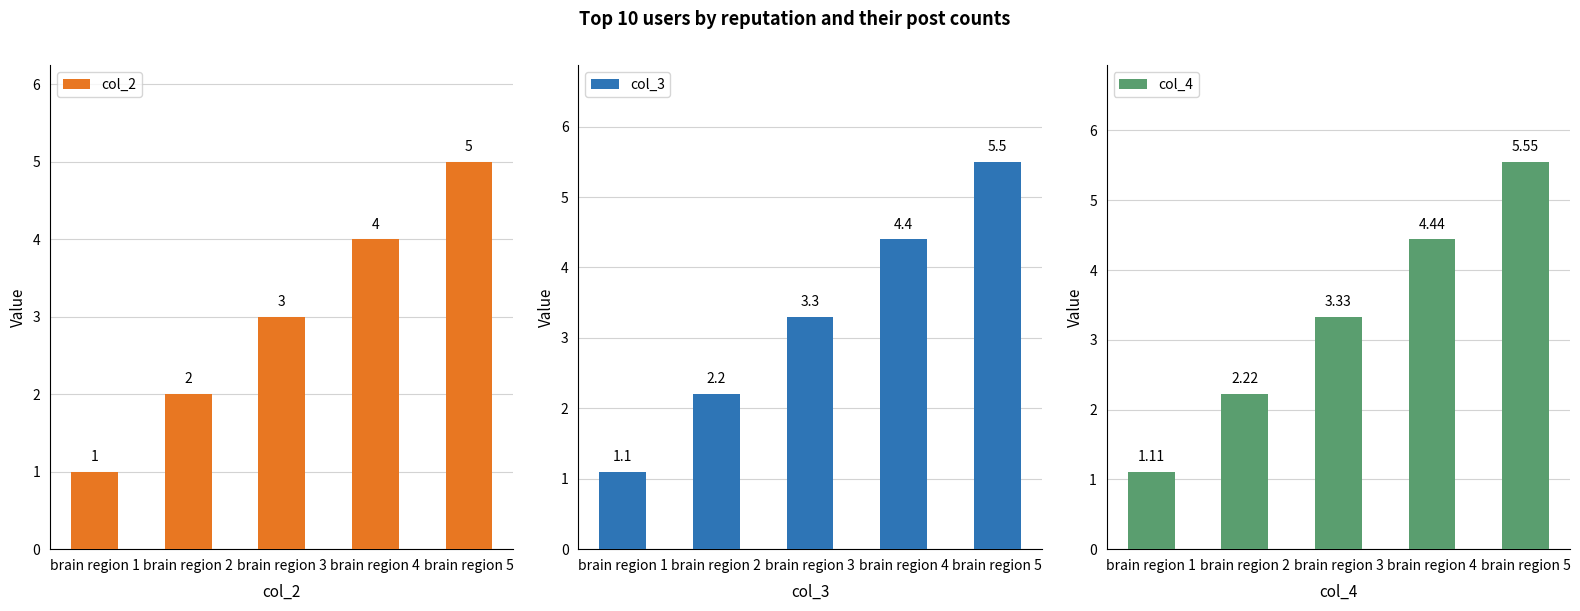

Which category has the lowest value in the col_2 series?

brain region 1